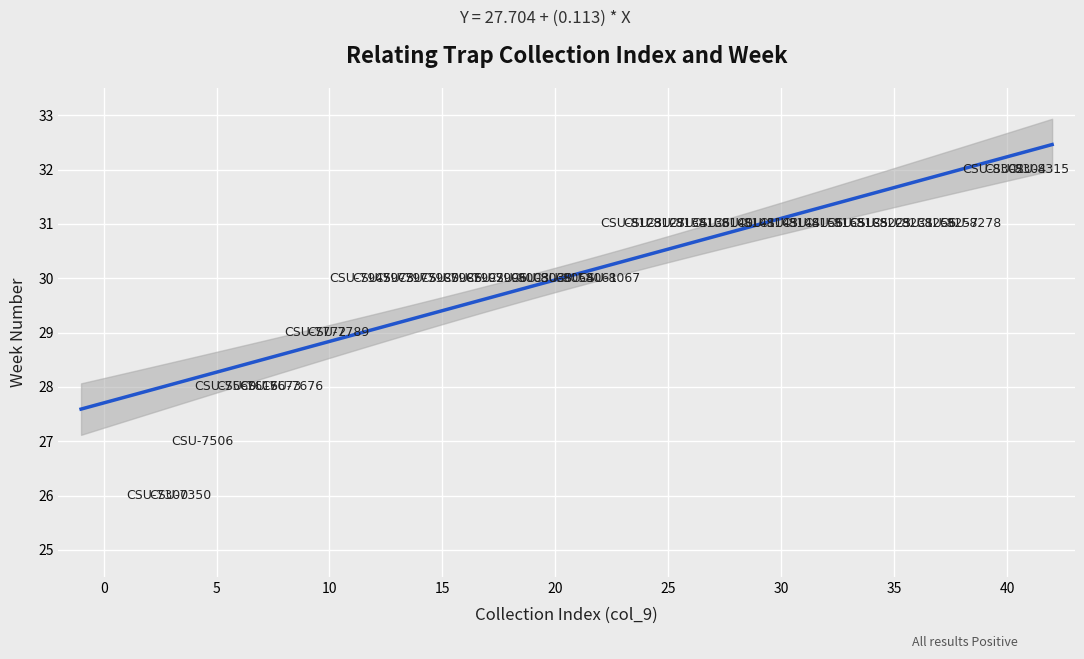

What is the range of X values (max minus min)?

39